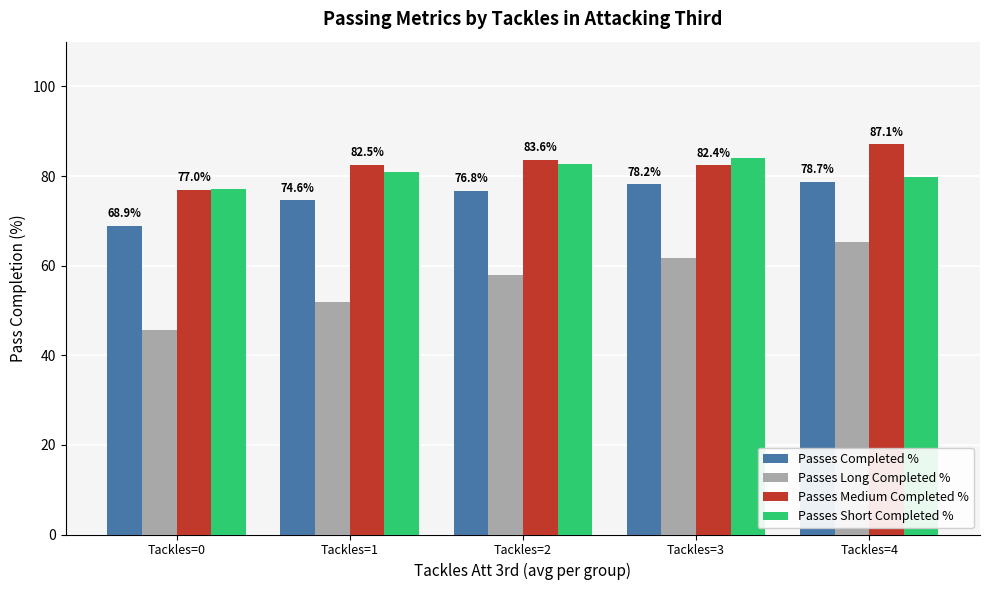

Which series changed the most between Tackles=2 and Tackles=4?

Passes Long Completed %